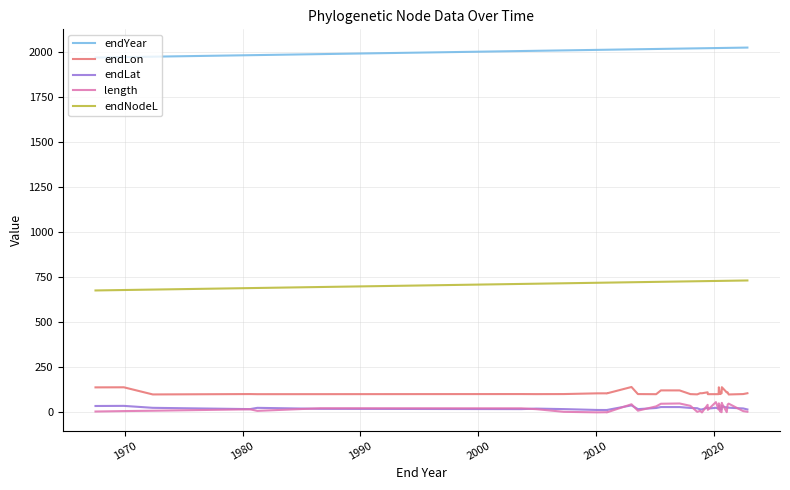

True or false: endLat and endNodeL intersect in this chart.

False